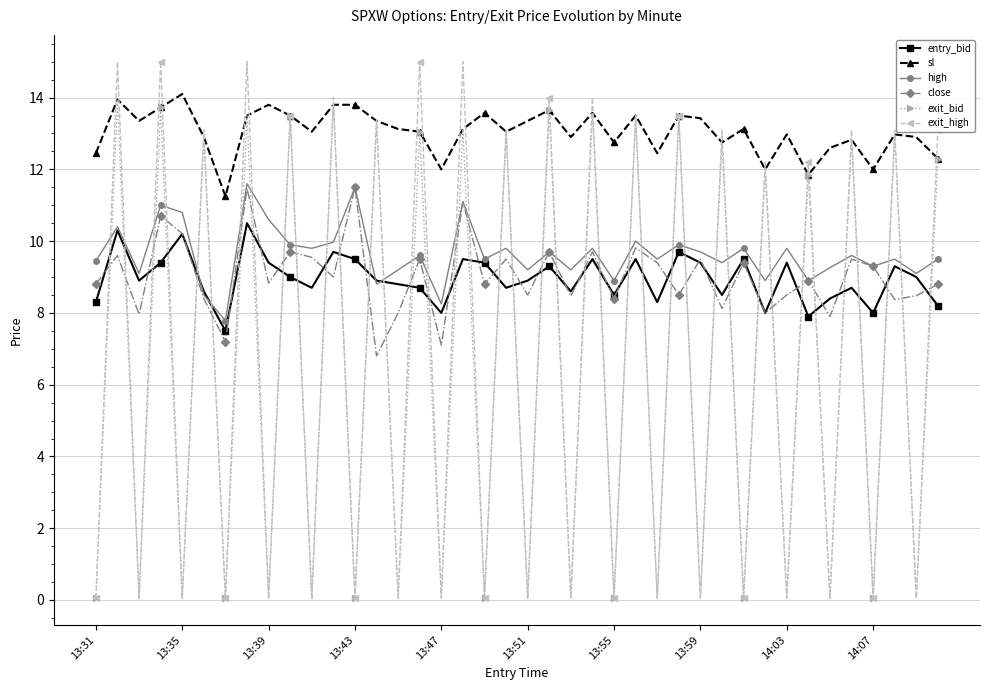

Which series has the widest spread of values?

exit_high